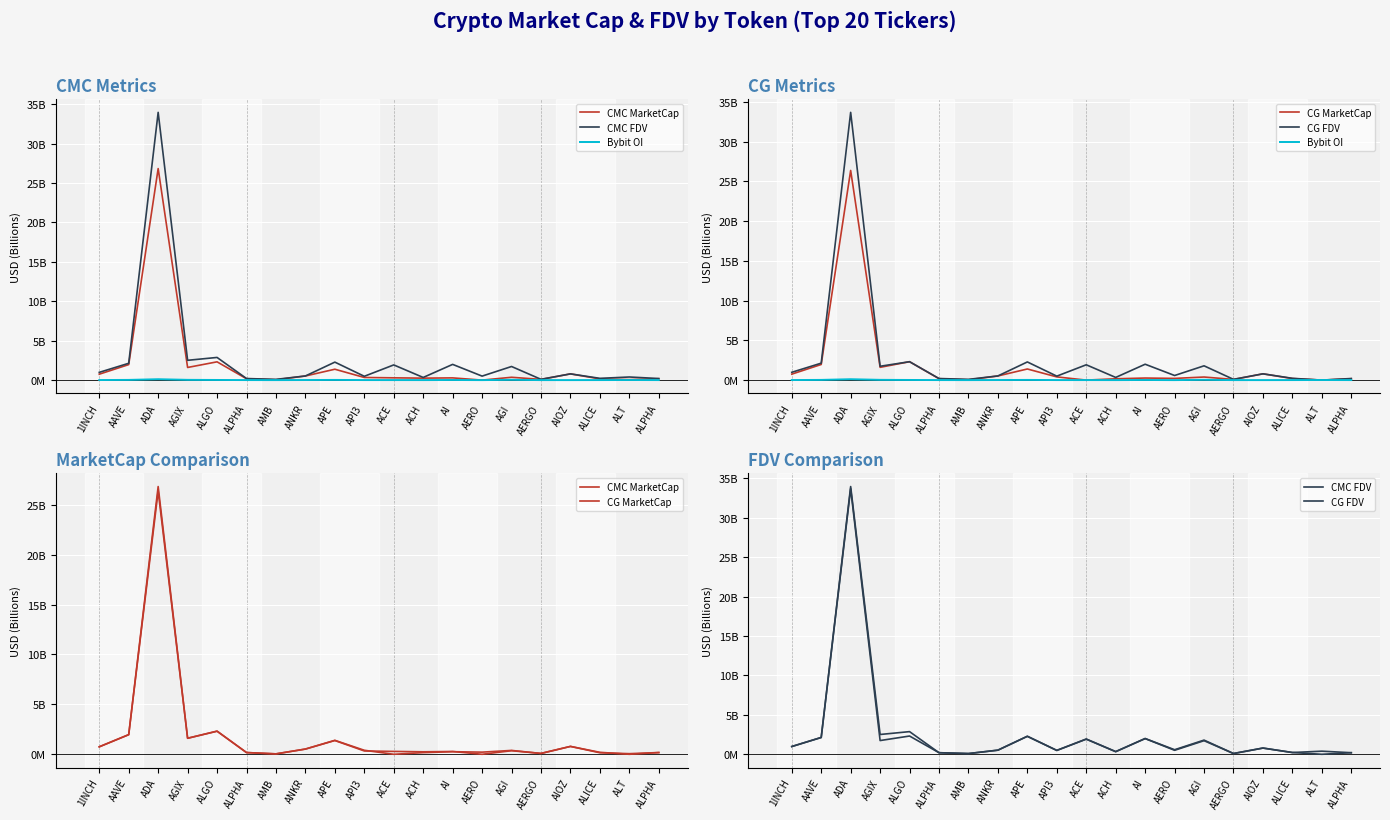

Between AERO and AERGO, which series saw the biggest shift?

CG FDV